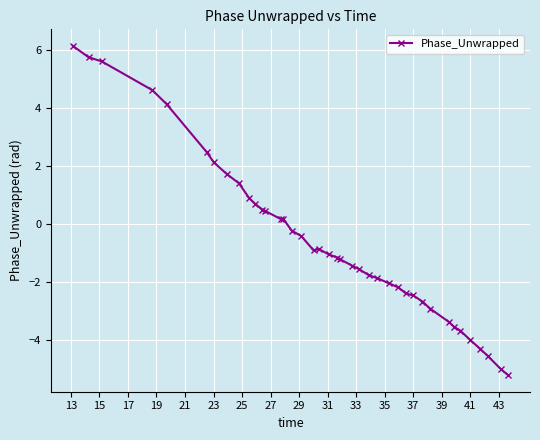

What is the difference between the maximum and minimum values?

11.4